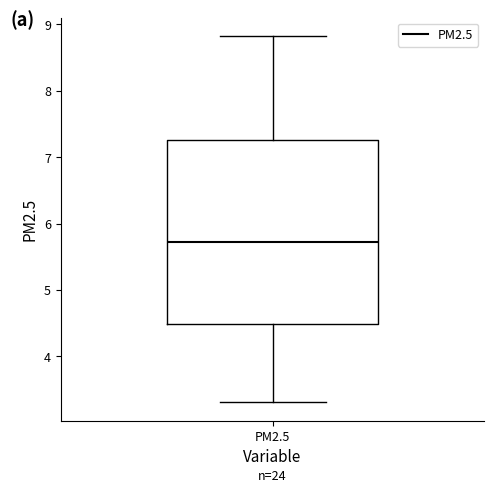

Transcribe this box plot: give where the median line is, the range the box spans, and where the two whiskers end, as read against the y-axis. The values are not printed on the chart, so give them approximately, as read against the axis.

median 5.7, box 4.5 to 7.3, whiskers 3.3 to 8.8